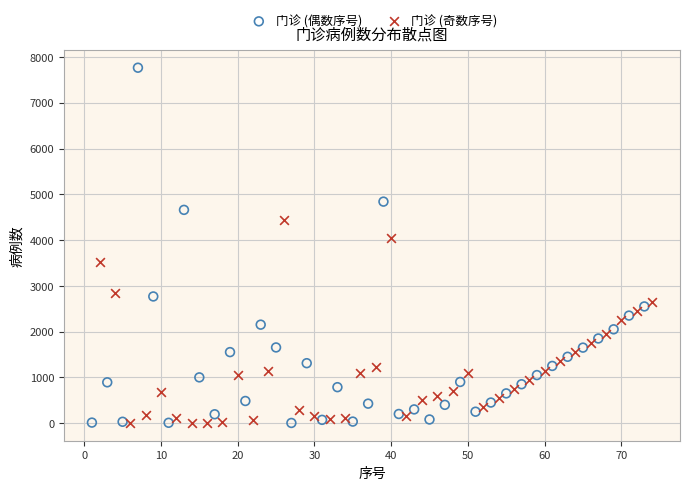

What are all the series names shown in the legend?

门诊 (偶数序号), 门诊 (奇数序号)